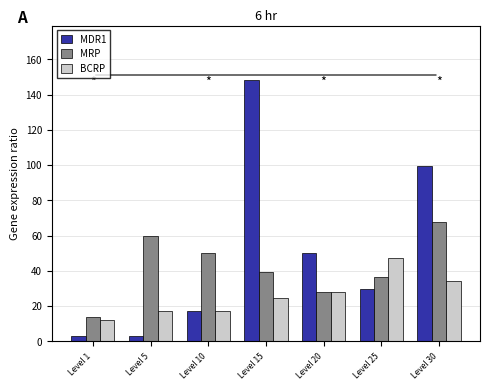

List the series in order of their overall mean, highest first.

MDR1, MRP, BCRP